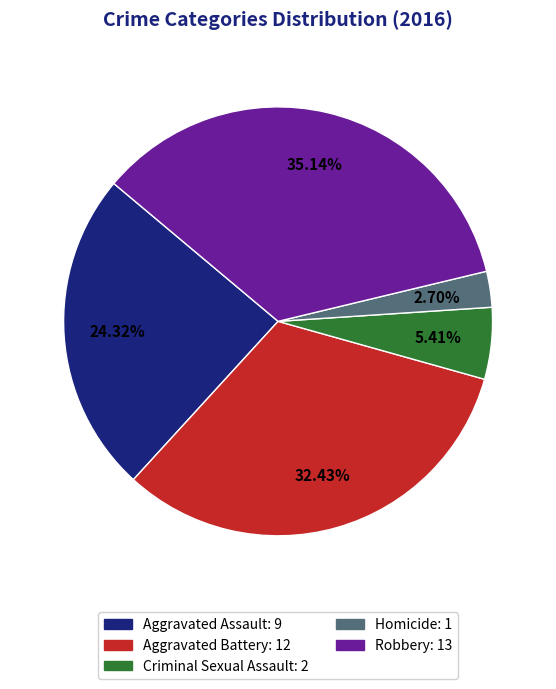

Which category has the smallest portion of the pie?

Homicide